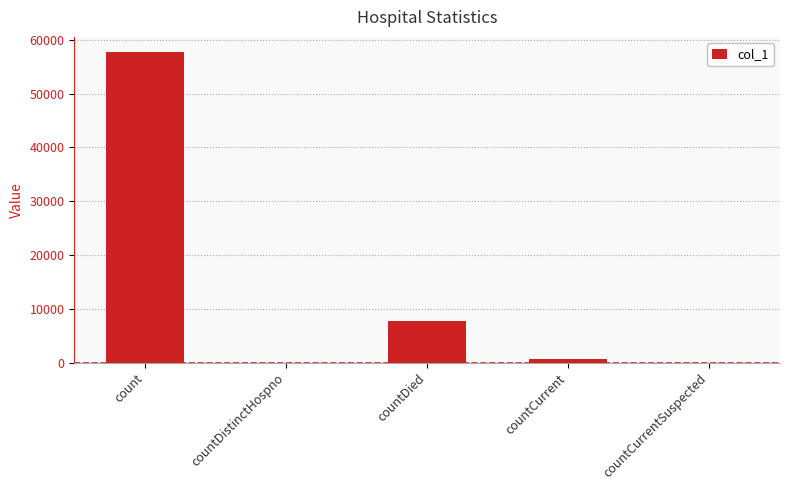

Between countDied and countDistinctHospno, which is larger?

countDied